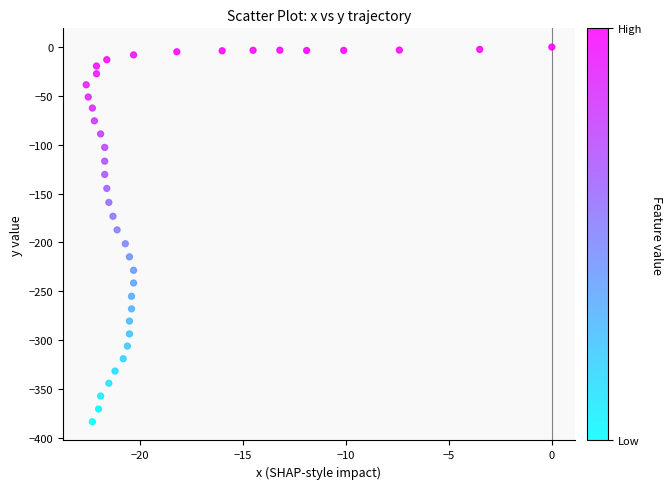

What is the range of Y values (max minus min)?

383.5